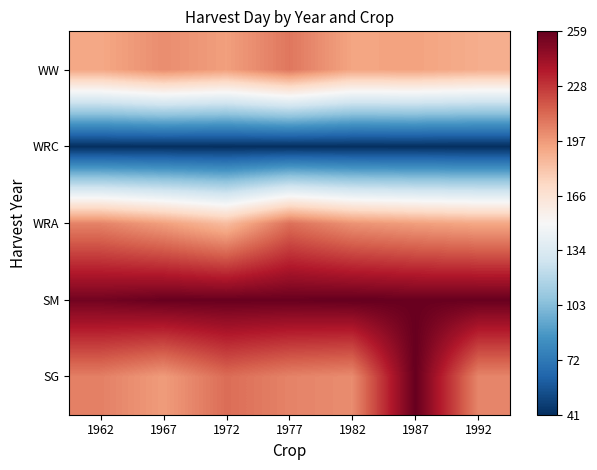

Which has a higher value, 1987 or 1977?

1987